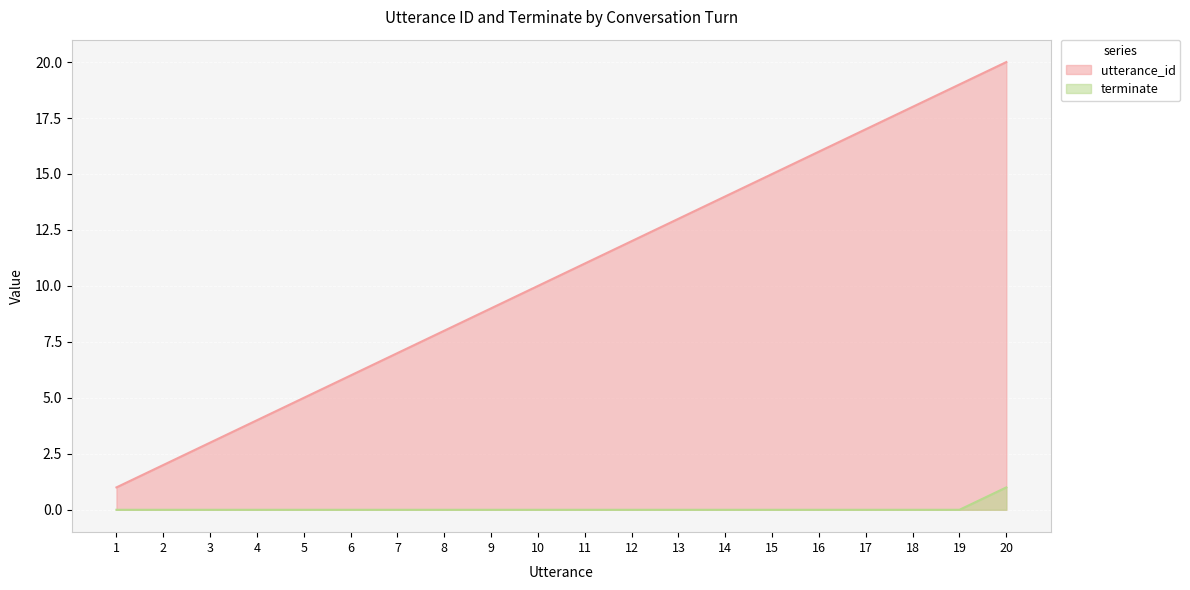

True or false: utterance_id and terminate cross at least once.

False